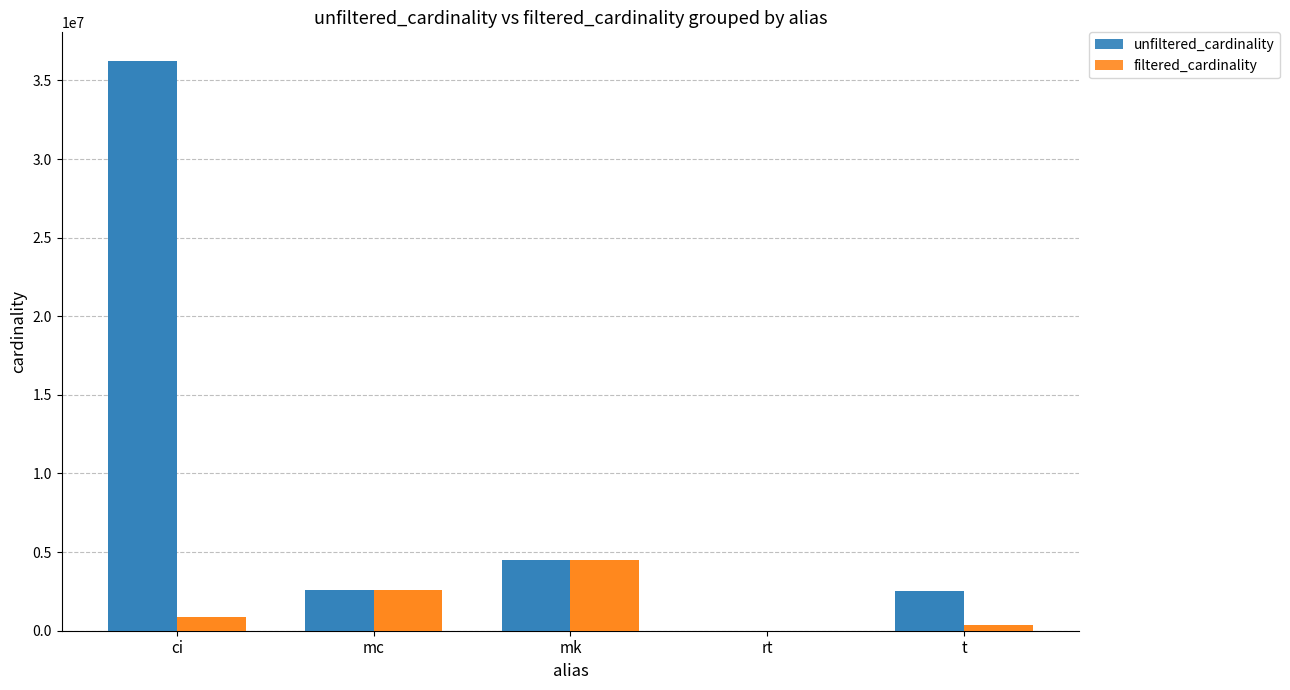

What is the label of the 1st bar from the left?

ci